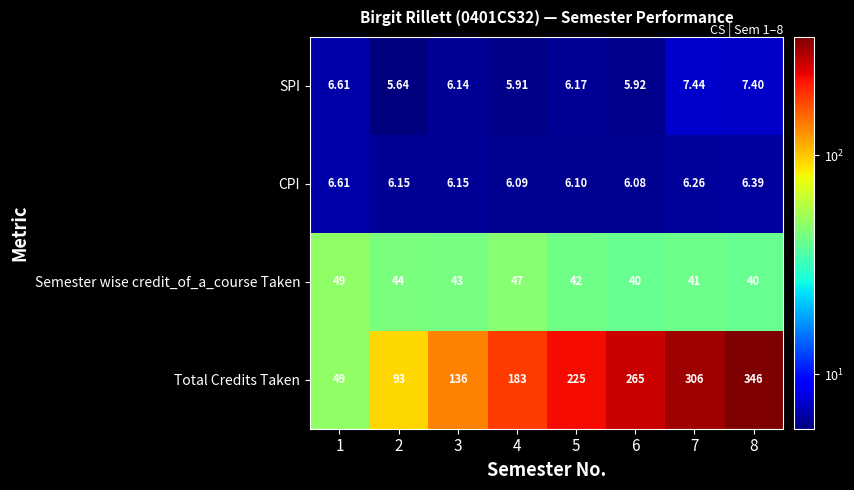

Which series has the widest spread of values?

Total Credits Taken